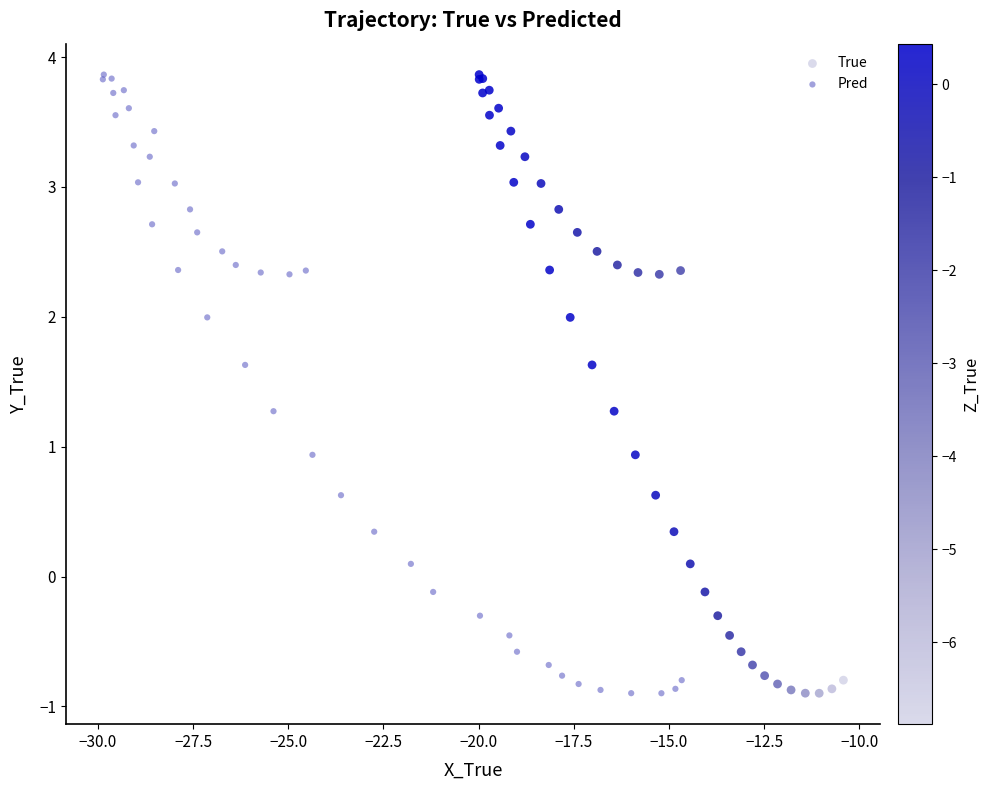

What are all the series names shown in the legend?

True, Pred